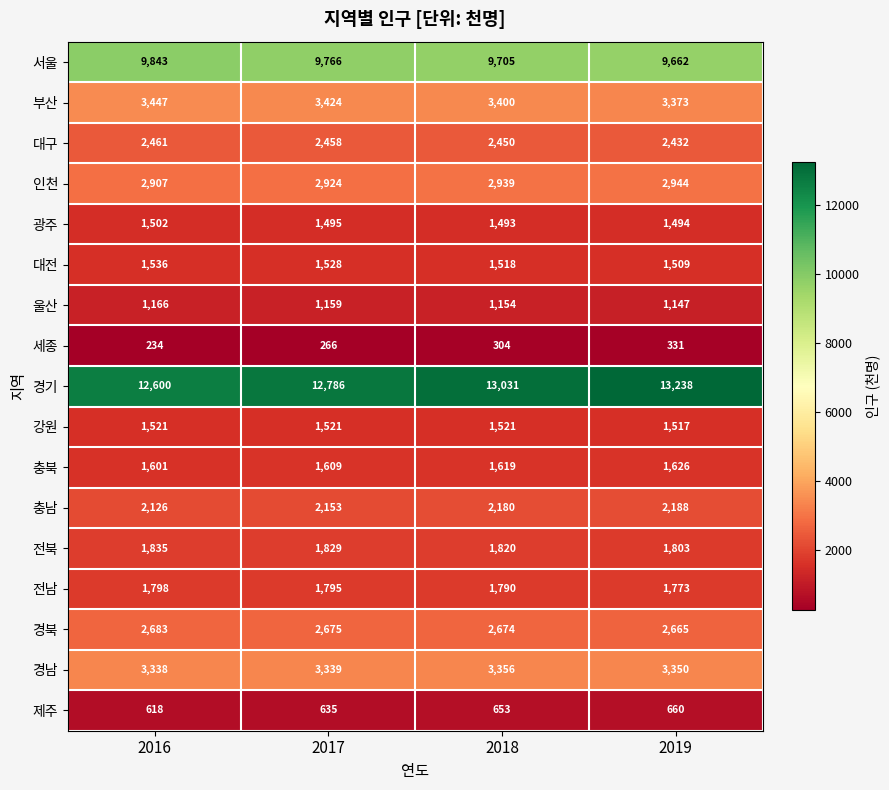

True or false: 대전 has a value of 1518 at 2018.

True